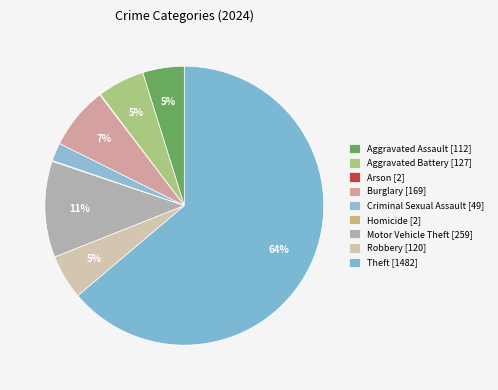

Count the number of slices in the pie.

9